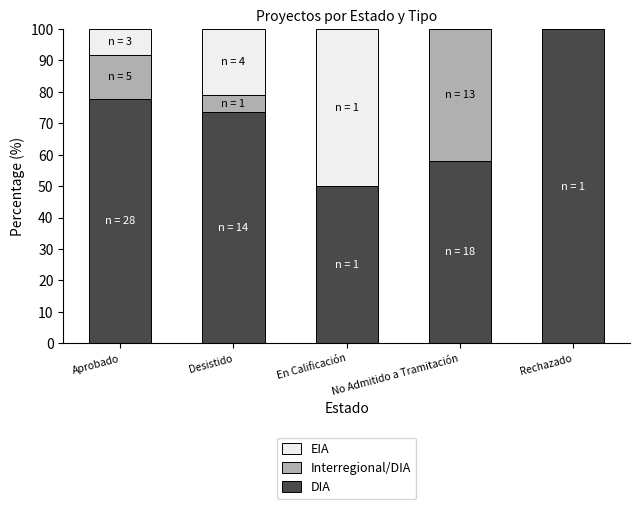

The value of DIA at Aprobado is 77.8. True or false?

True